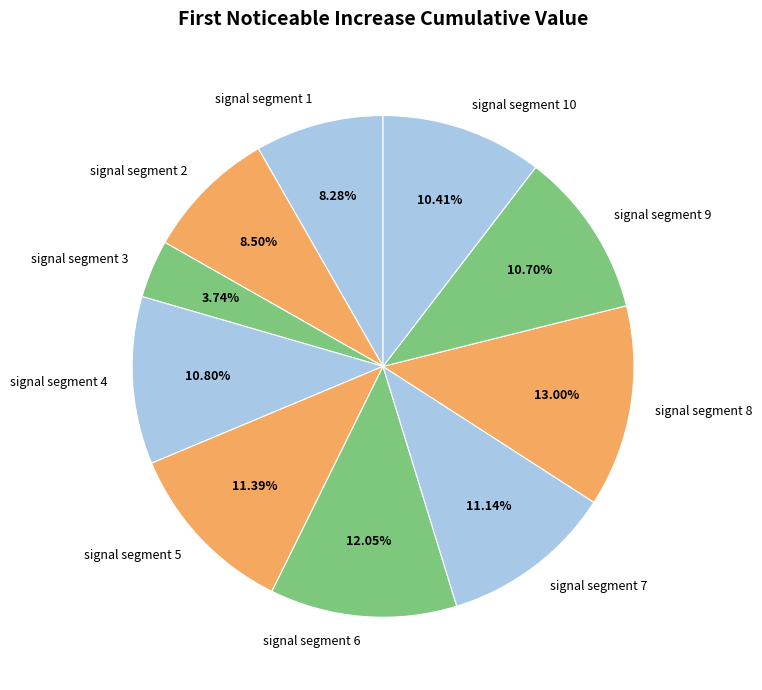

How many slices are in this pie chart?

10